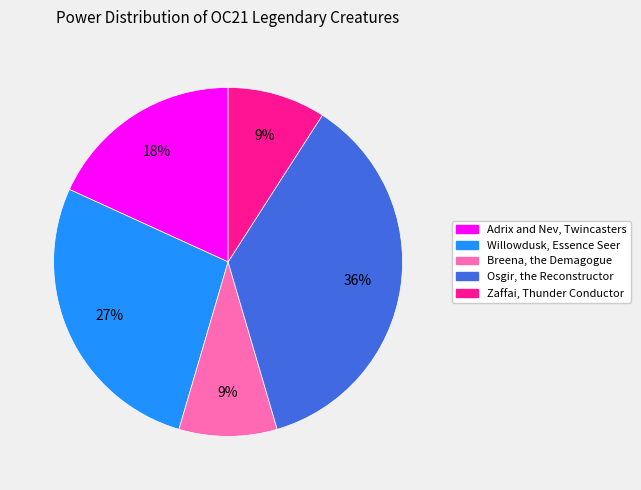

Which slice is the largest?

Osgir, the Reconstructor